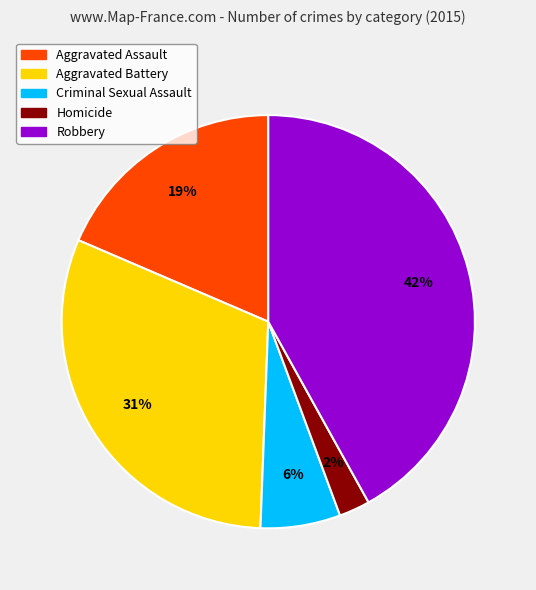

Is there any slice that represents more than half of the pie?

No